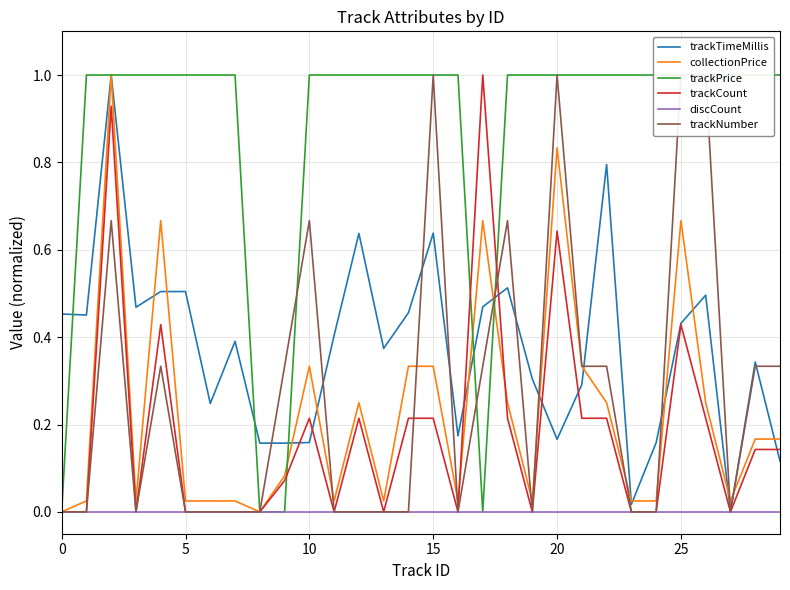

The collectionPrice series shows 0.8 at 20. True or false?

True